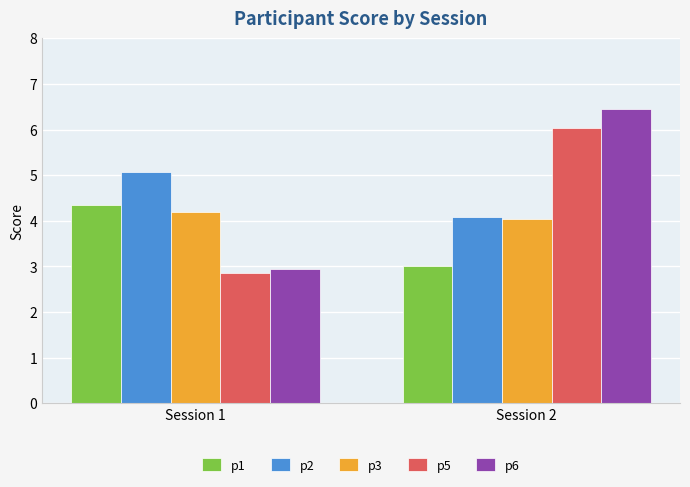

What are all the series names shown in the legend?

p1, p2, p3, p5, p6